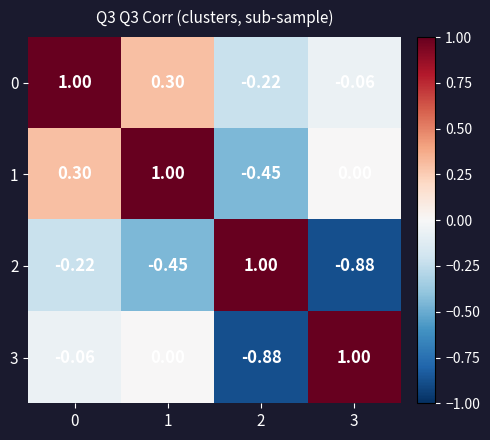

How many categories are shown in the chart?

4